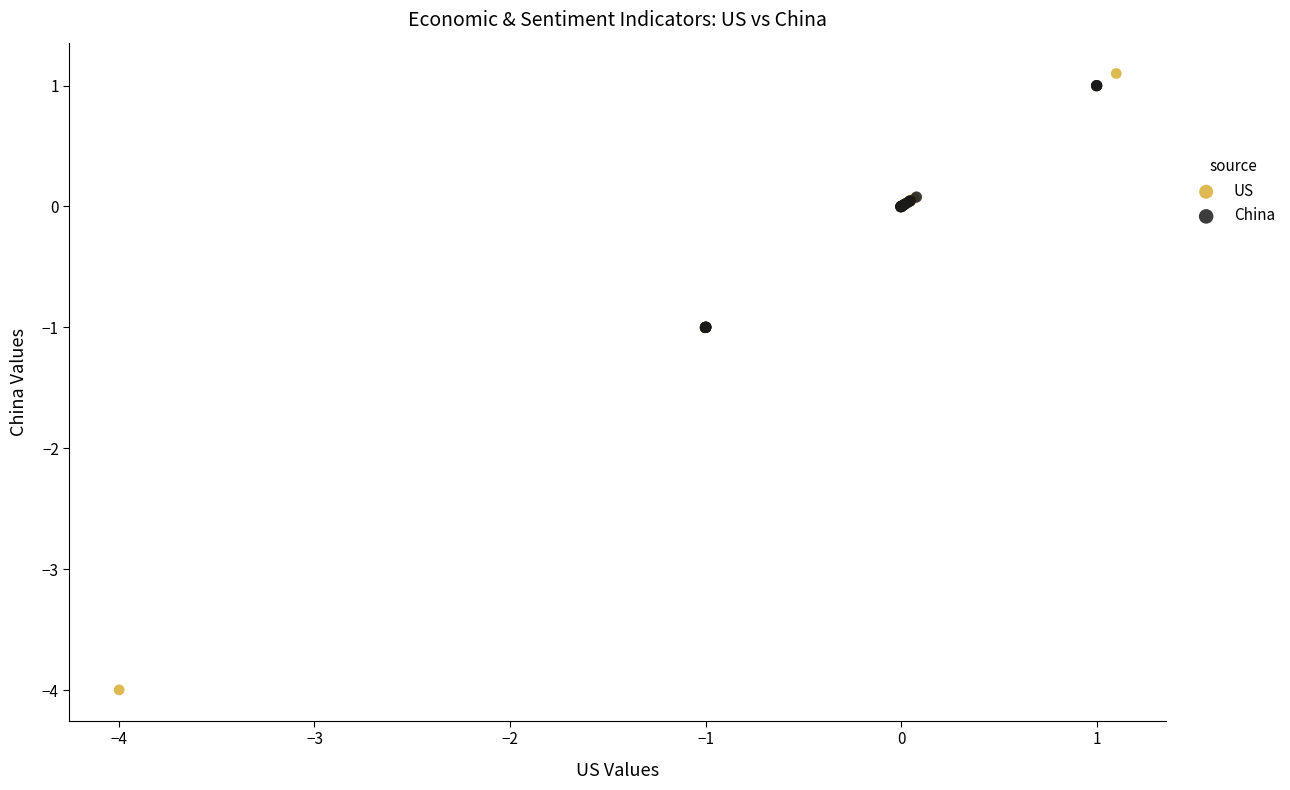

Which series has the largest Y range (max minus min)?

US